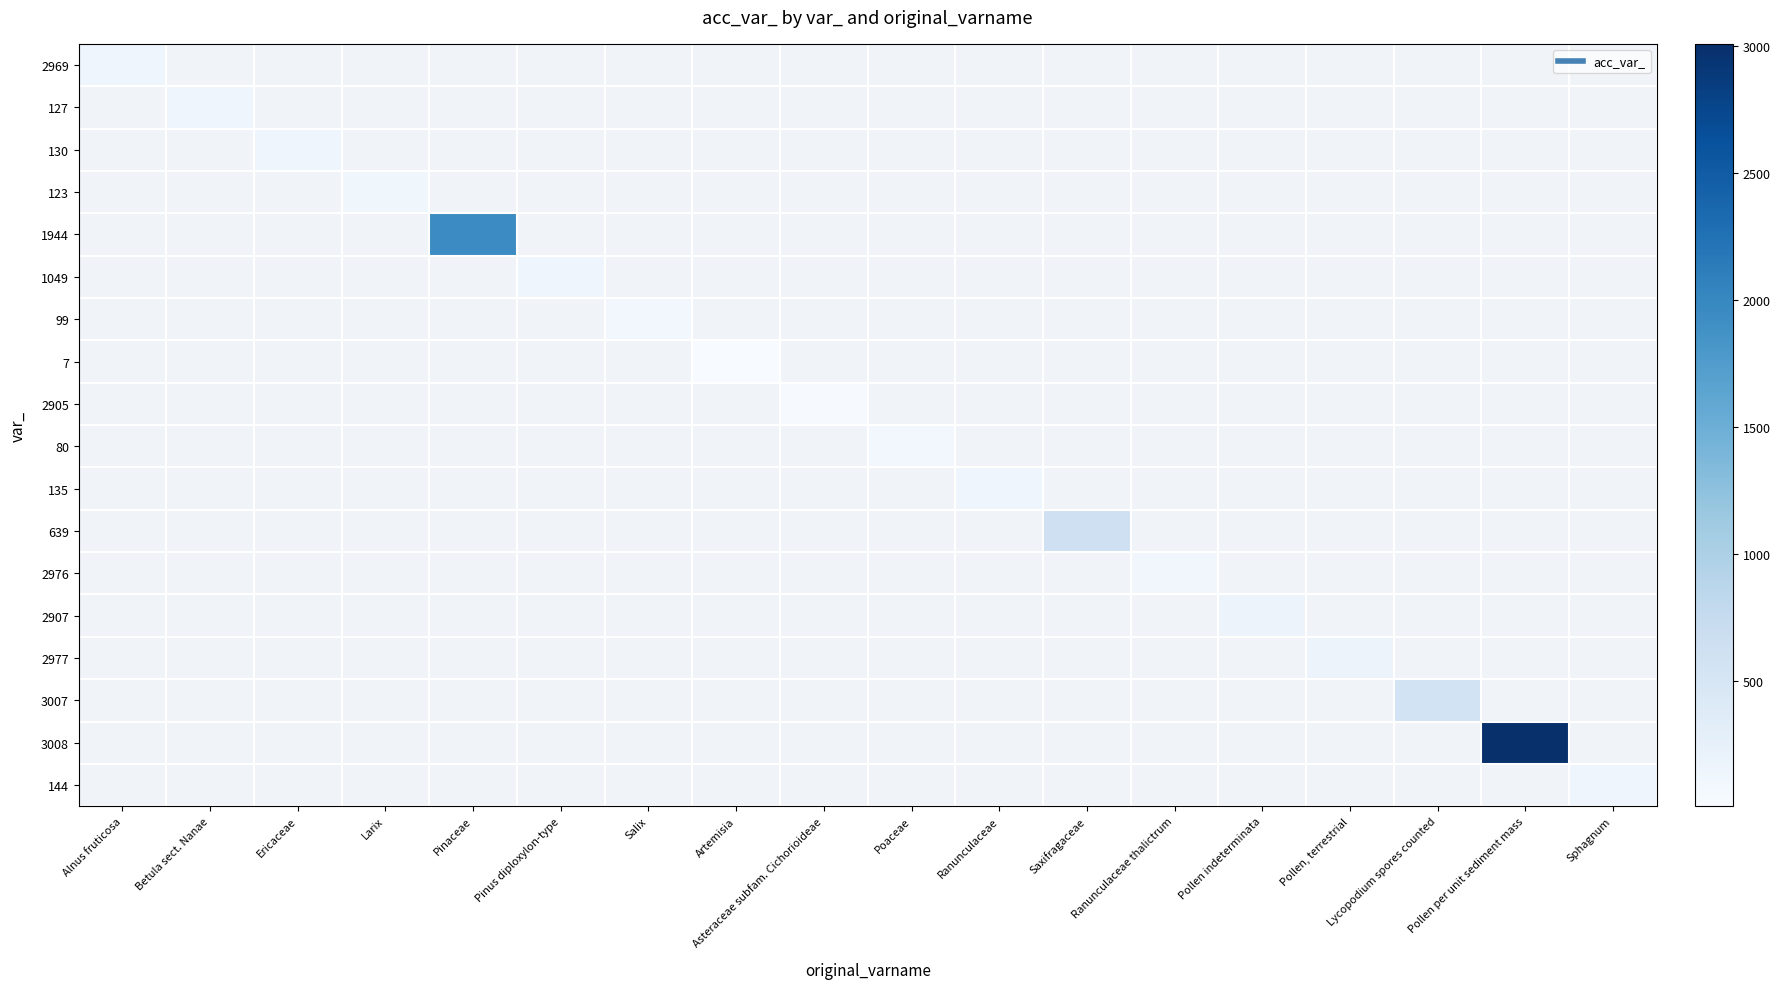

How many values in 1944 are above zero?

1